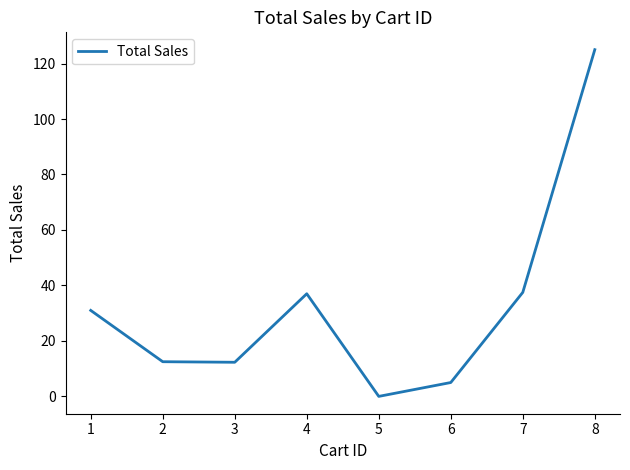

How many distinct data groups are displayed?

1